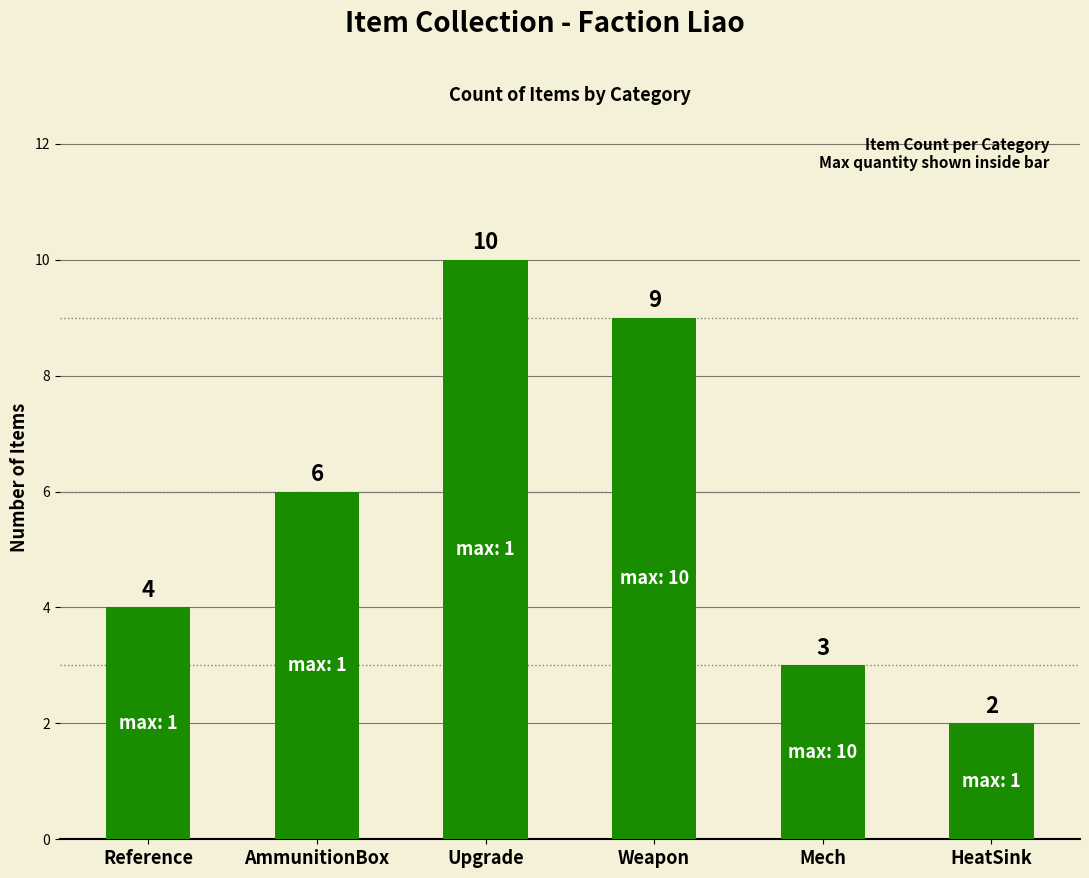

Are the bars horizontal?

No